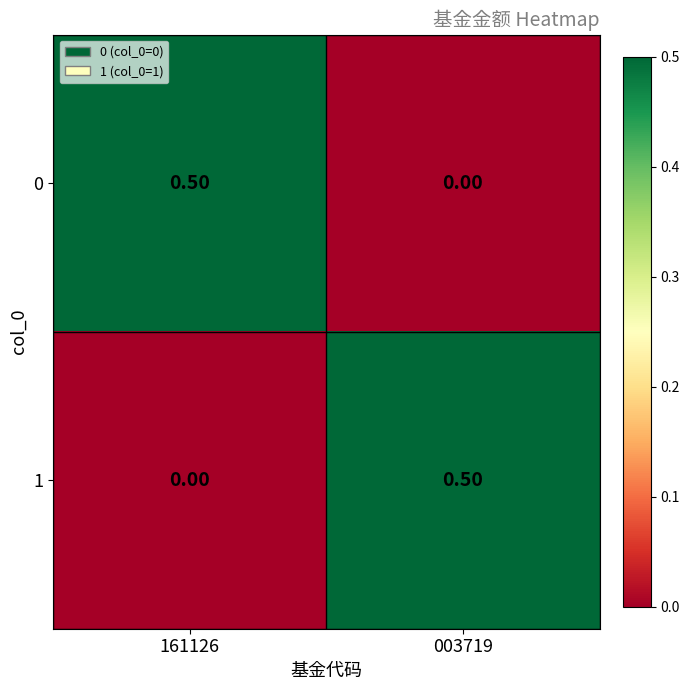

What is the sum of the 1 values at 161126 and 003719?

0.5